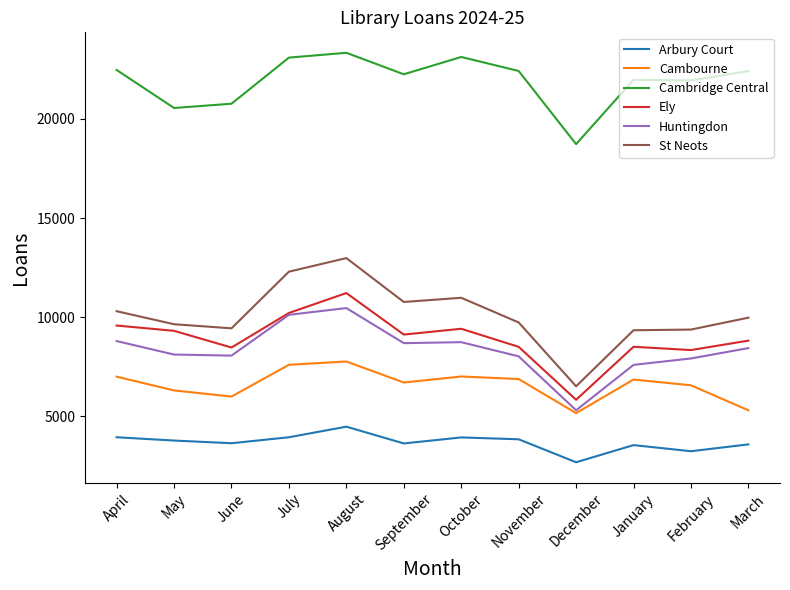

Which category has the highest value across all series?

August